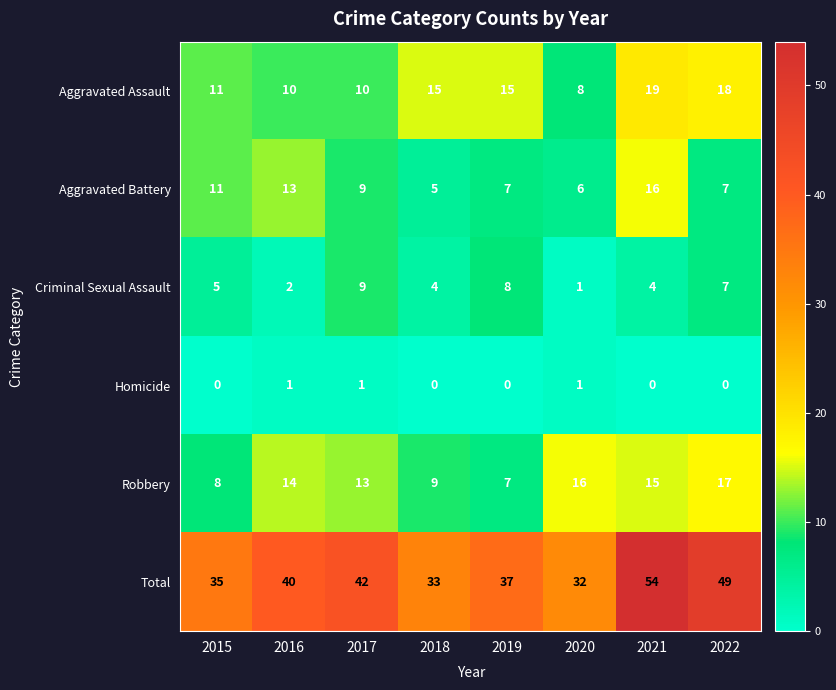

What is the sum of all Criminal Sexual Assault values?

40